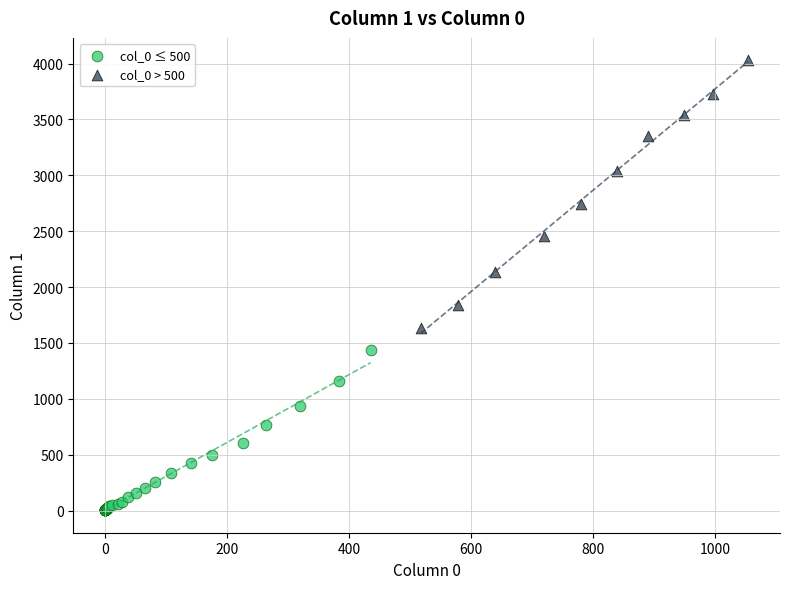

Which series reaches the minimum Y coordinate?

col_0 ≤ 500